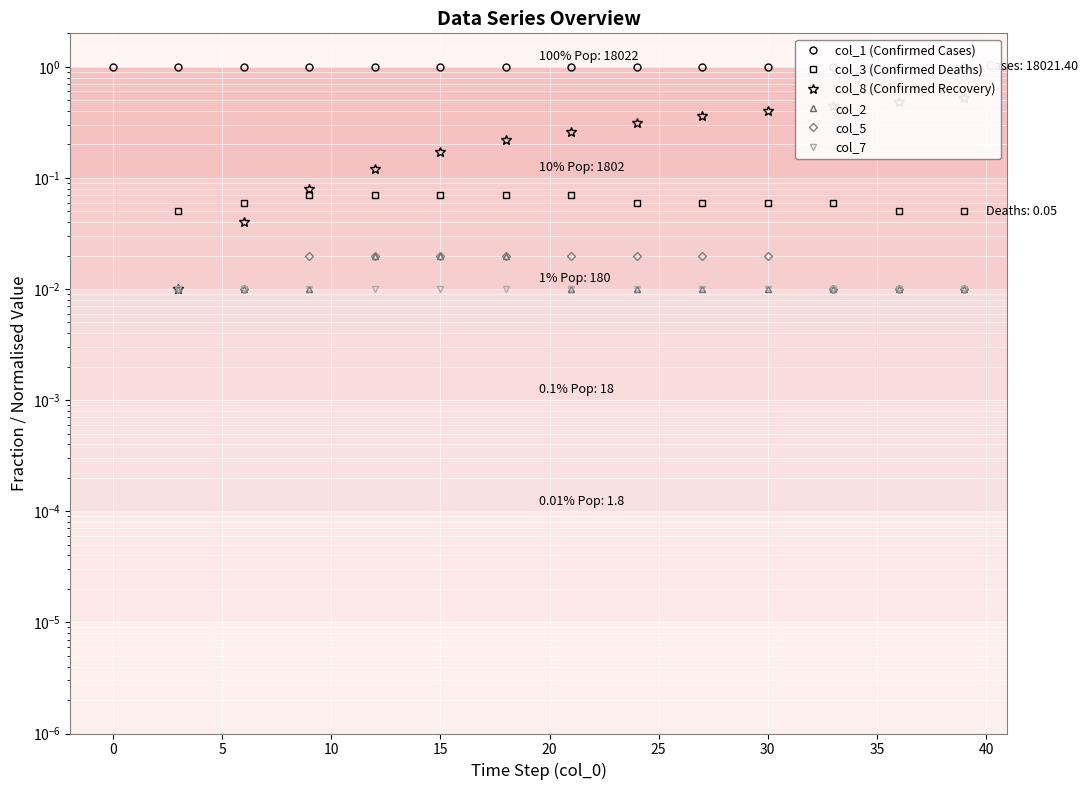

True or false: col_3 (Confirmed Deaths) and col_1 (Confirmed Cases) cross at least once.

False